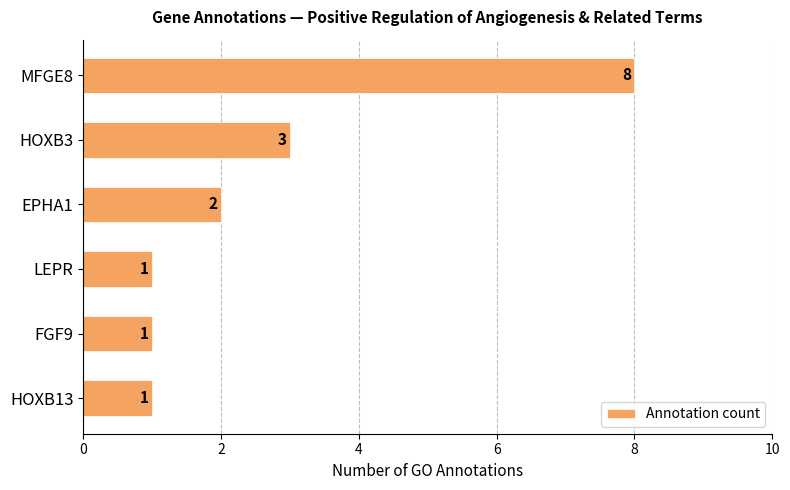

What position from the top is HOXB13?

6